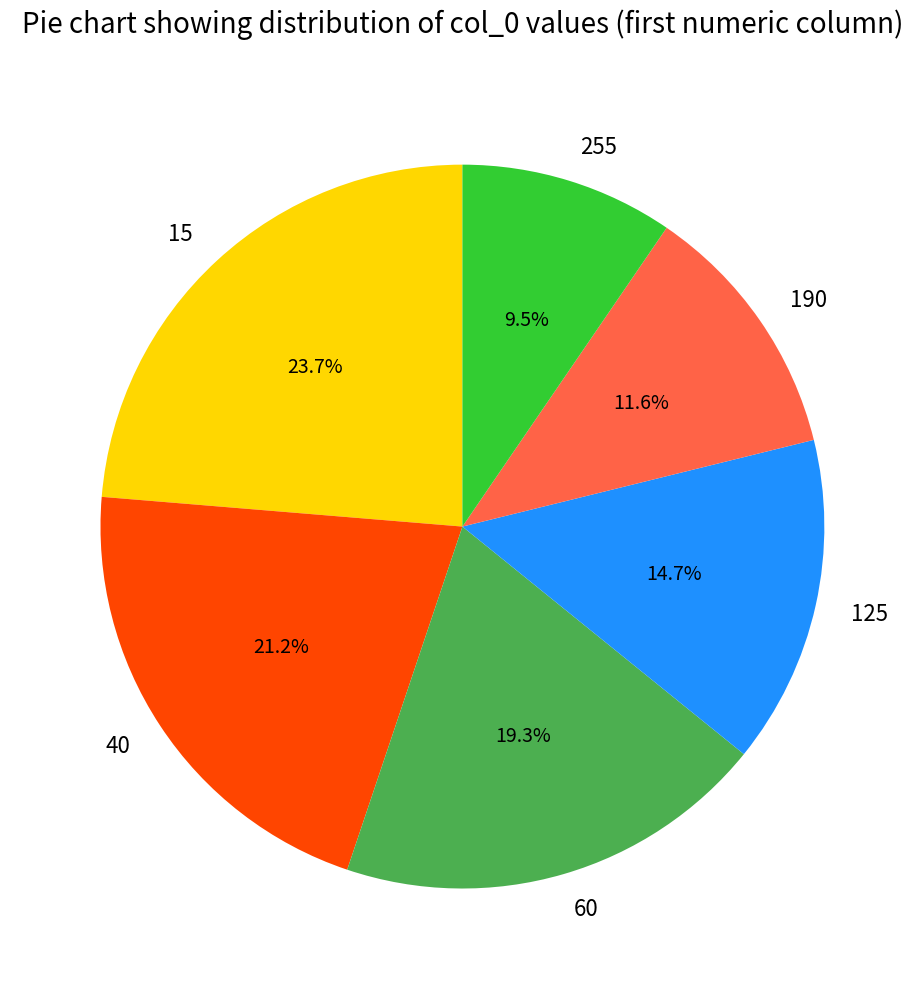

The 125 slice represents 15% of the pie. True or false?

True